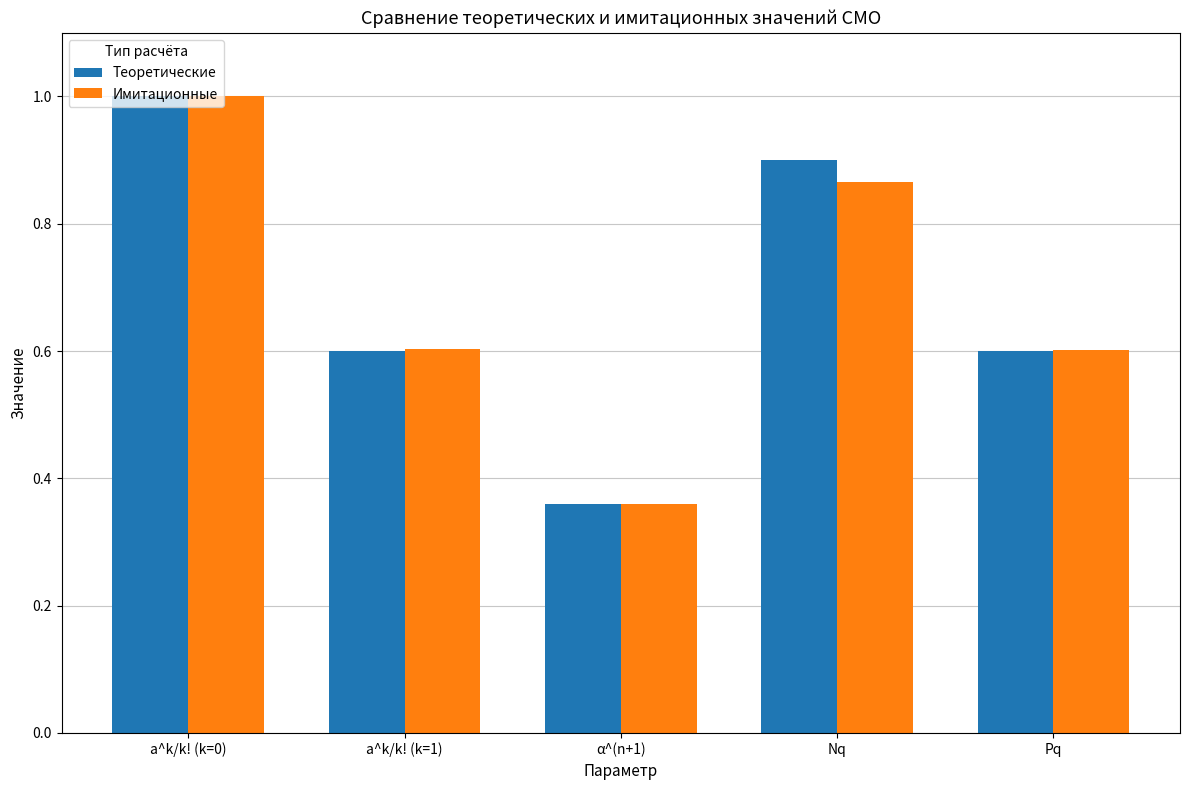

What is the sum of the Имитационные values at a^k/k! (k=1) and Pq?

1.2